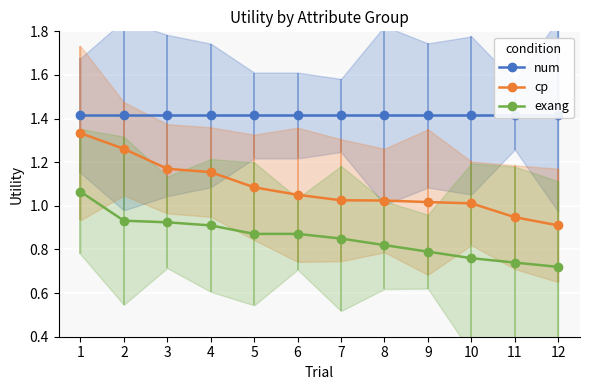

True or false: cp and exang cross at least once.

False